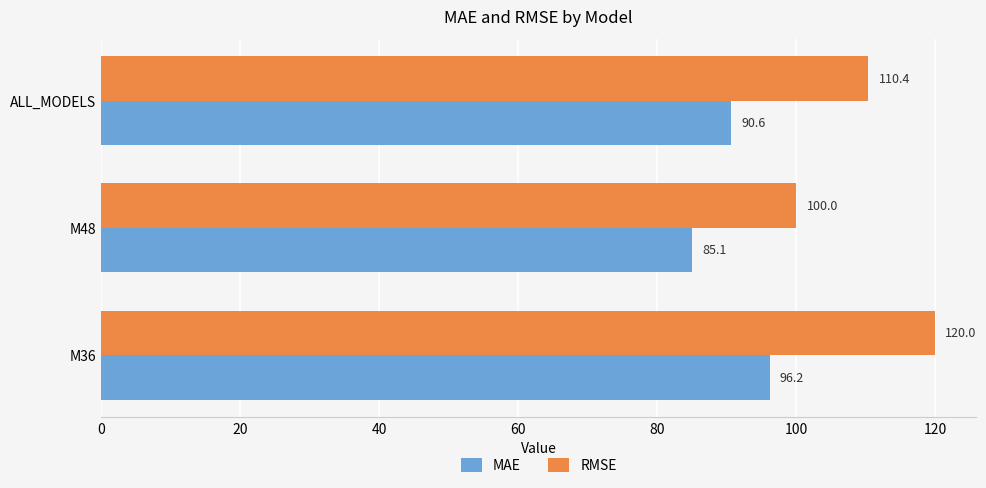

Is it true that RMSE equals 100.0 at M48?

True